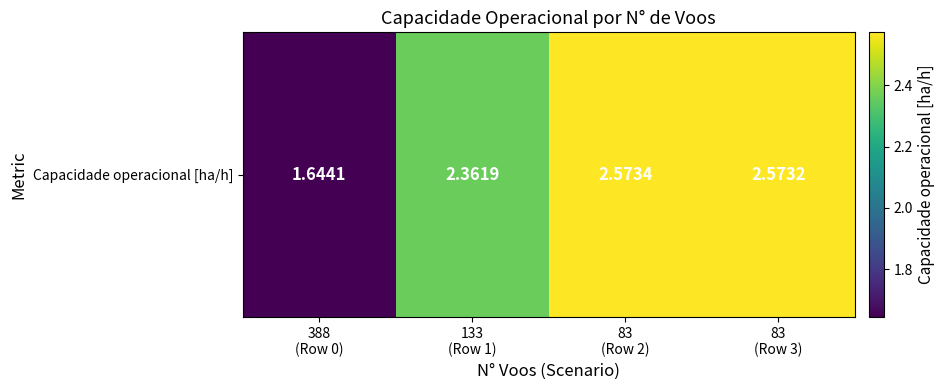

List the labels in order of value, largest first.

83
(Row 2), 83
(Row 3), 133
(Row 1), 388
(Row 0)